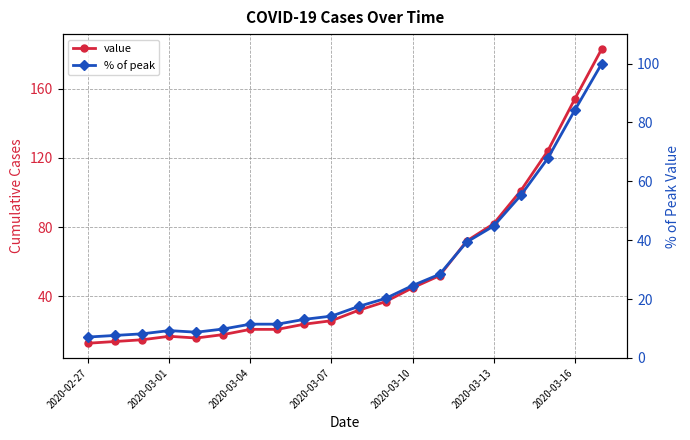

True or false: value and % of peak cross at least once.

False